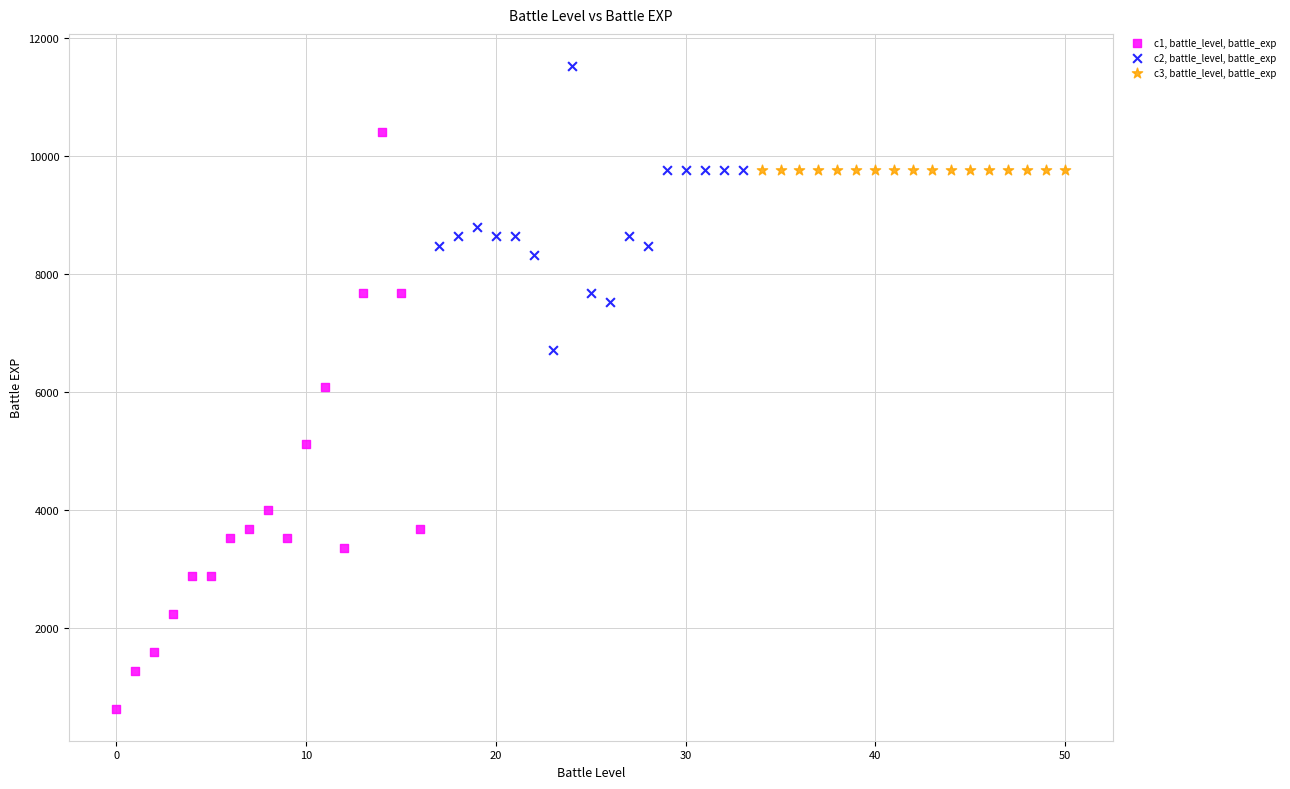

What are all the series names shown in the legend?

c1, battle_level, battle_exp, c2, battle_level, battle_exp, c3, battle_level, battle_exp